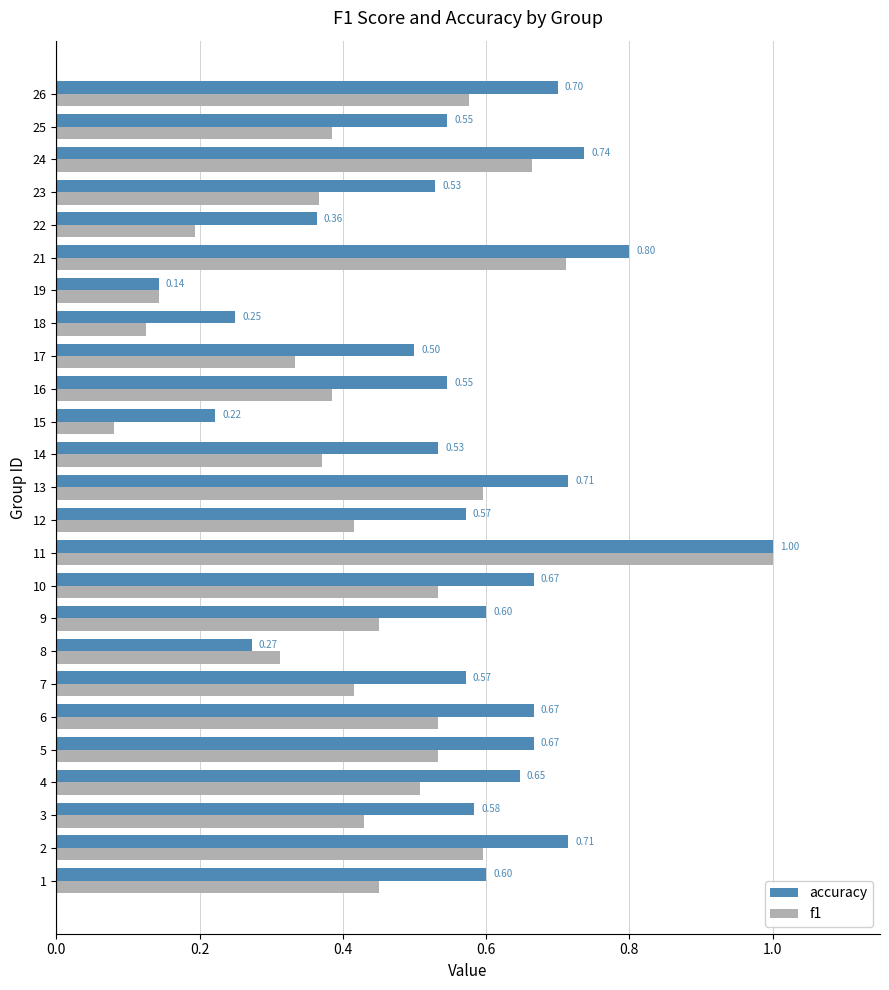

What is the difference between the maximum and minimum values in the f1 series?

0.9